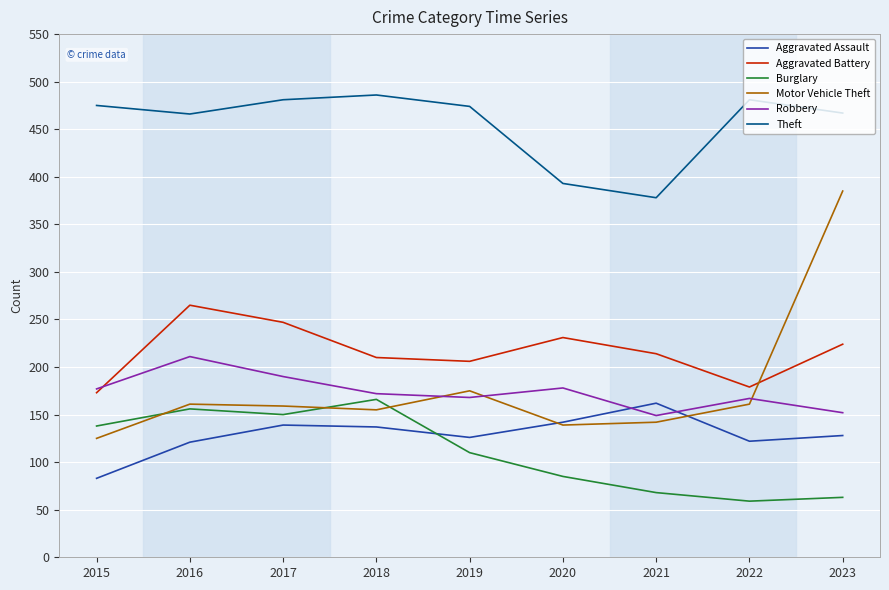

At 2019, list the series in order from smallest to largest.

Burglary, Aggravated Assault, Robbery, Motor Vehicle Theft, Aggravated Battery, Theft